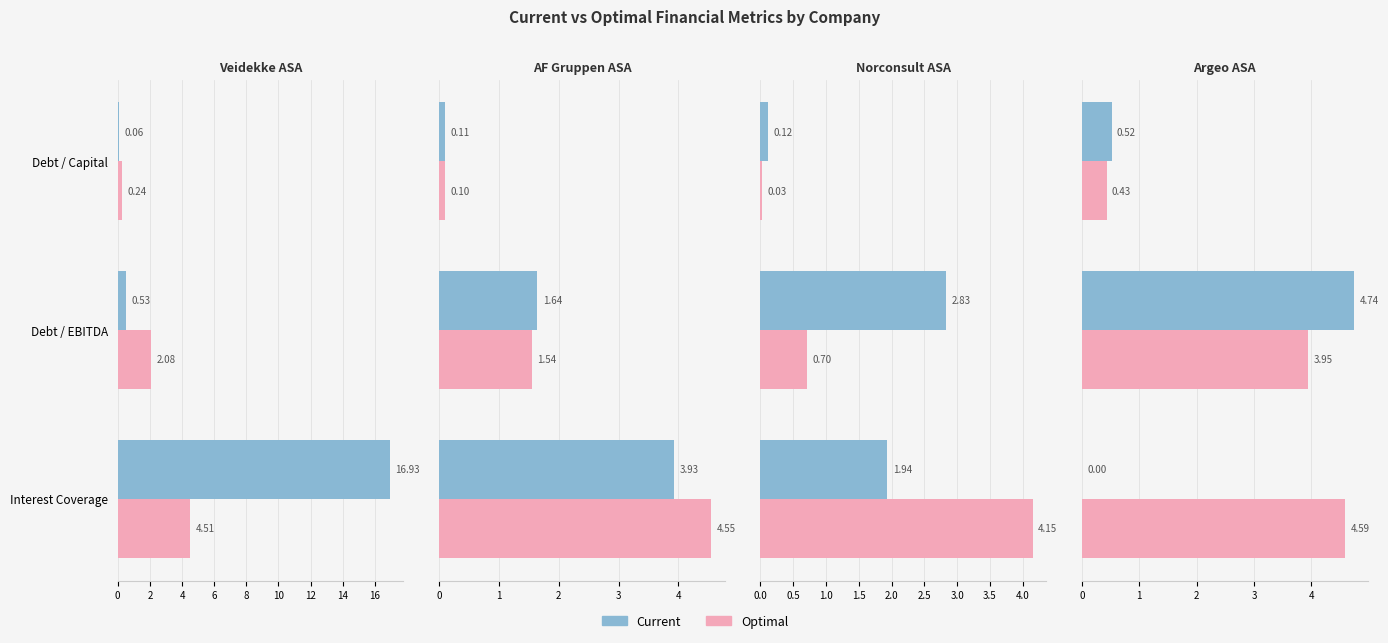

What is the difference between the highest and lowest values at Debt / EBITDA?

0.8